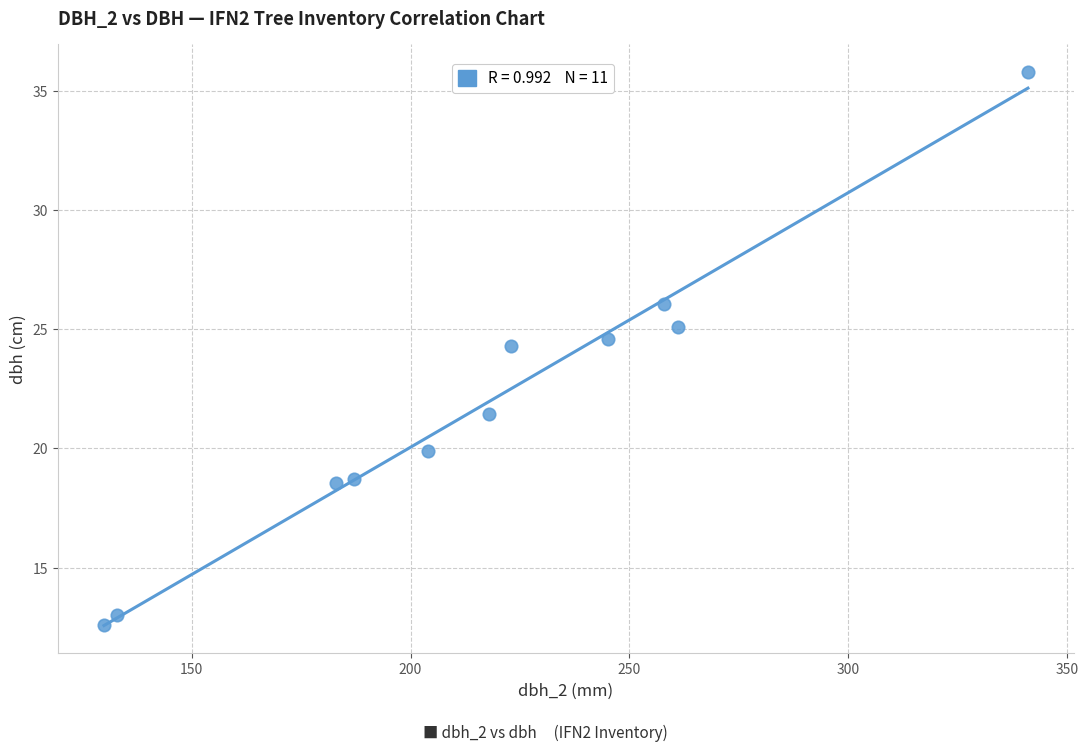

What is the average Y value?

21.8